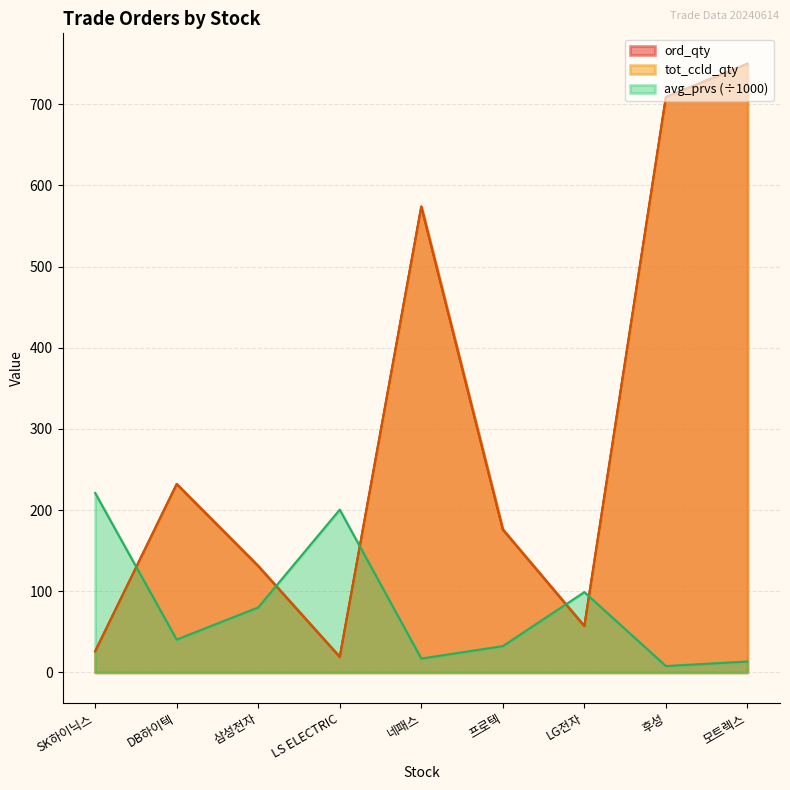

What are all the series names shown in the legend?

ord_qty, tot_ccld_qty, avg_prvs